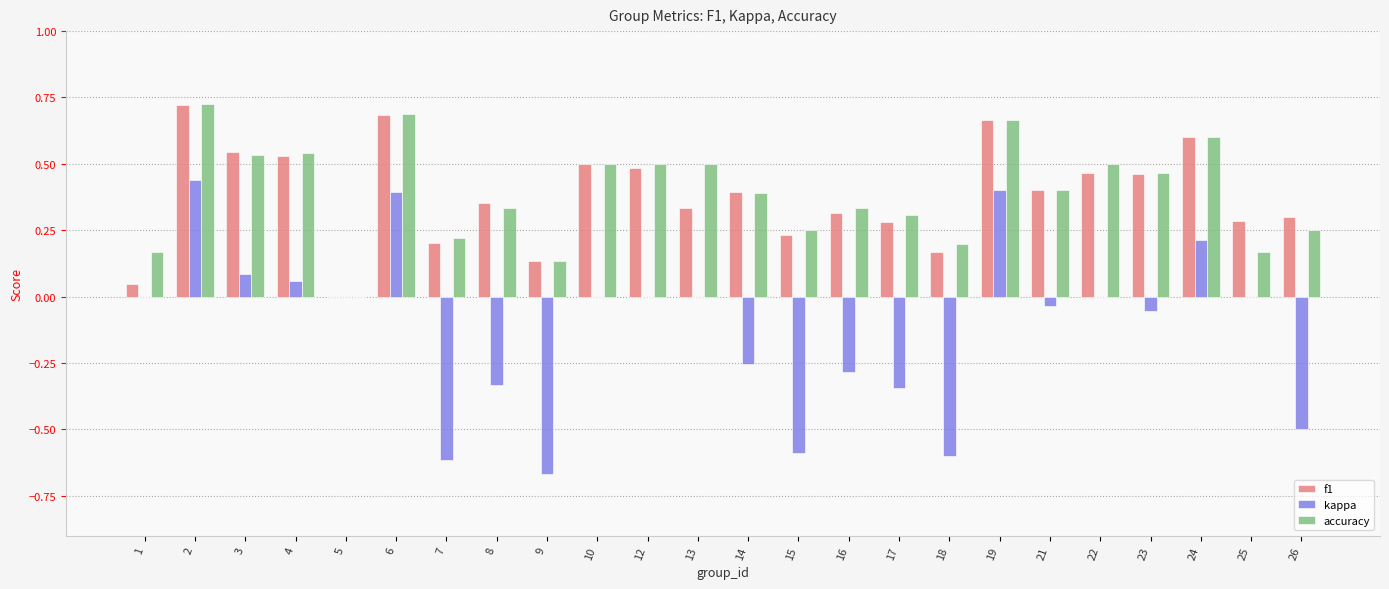

Between 14 and 21, which series saw the biggest shift?

kappa